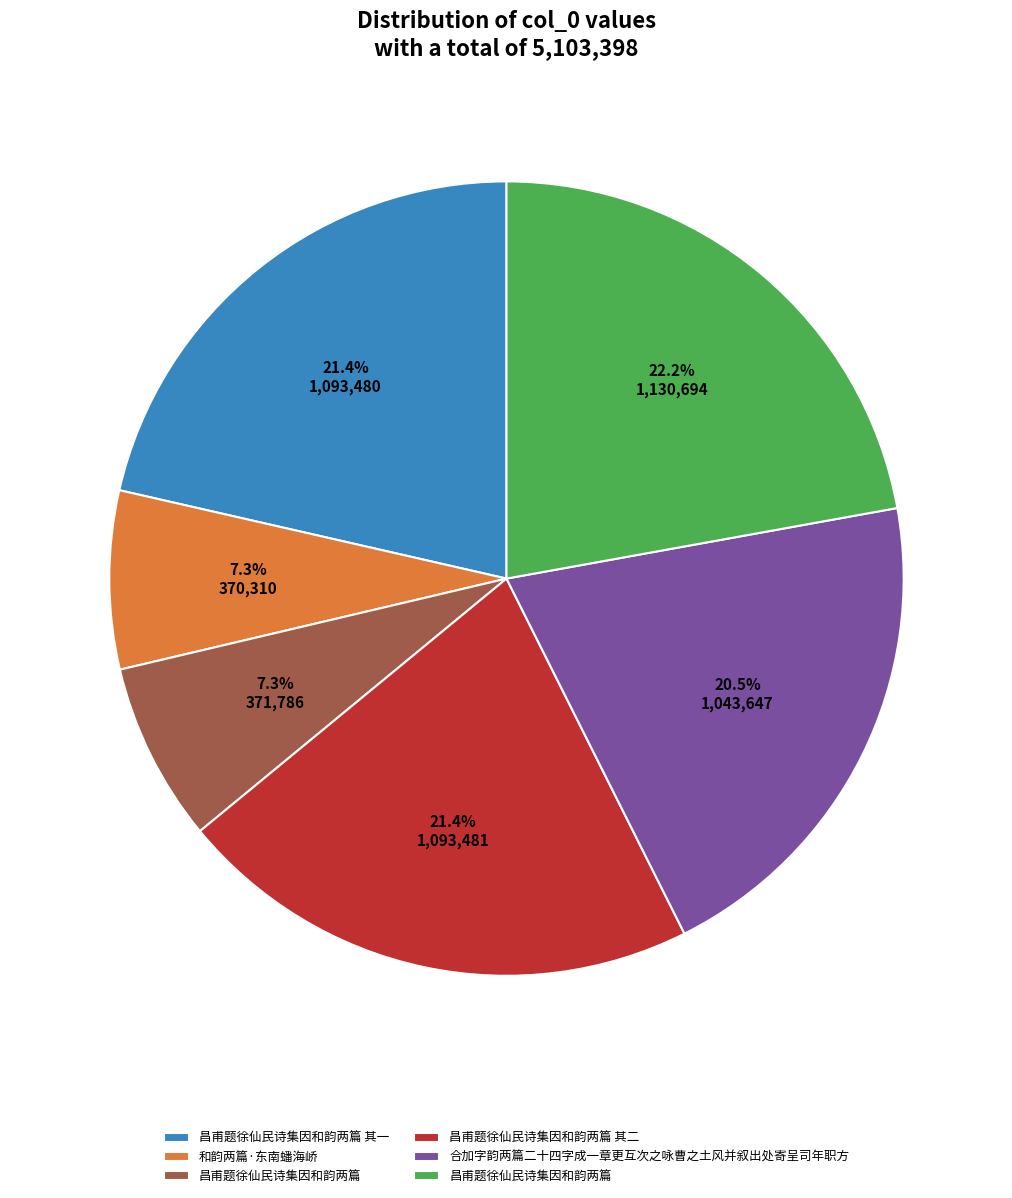

To the nearest percent, what is the average slice percentage?

17%